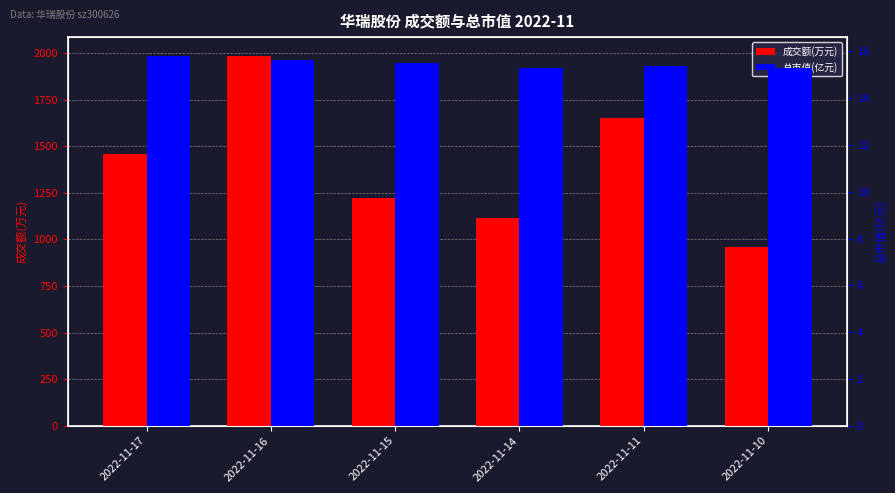

The 总市值(亿元) series shows 27.6 at 2022-11-17. True or false?

False